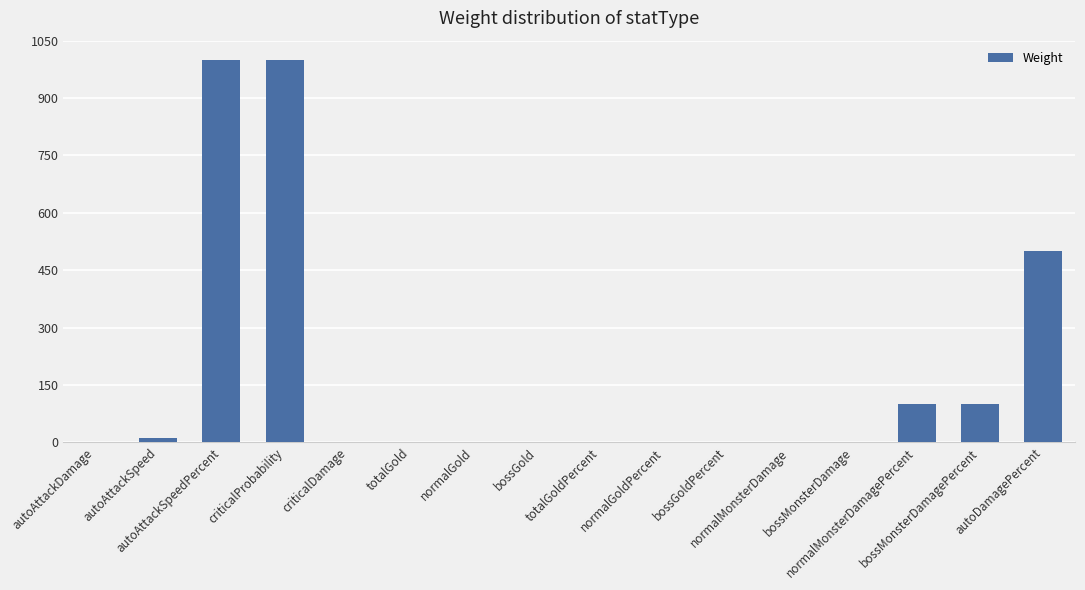

How many categories are shown in the chart?

16